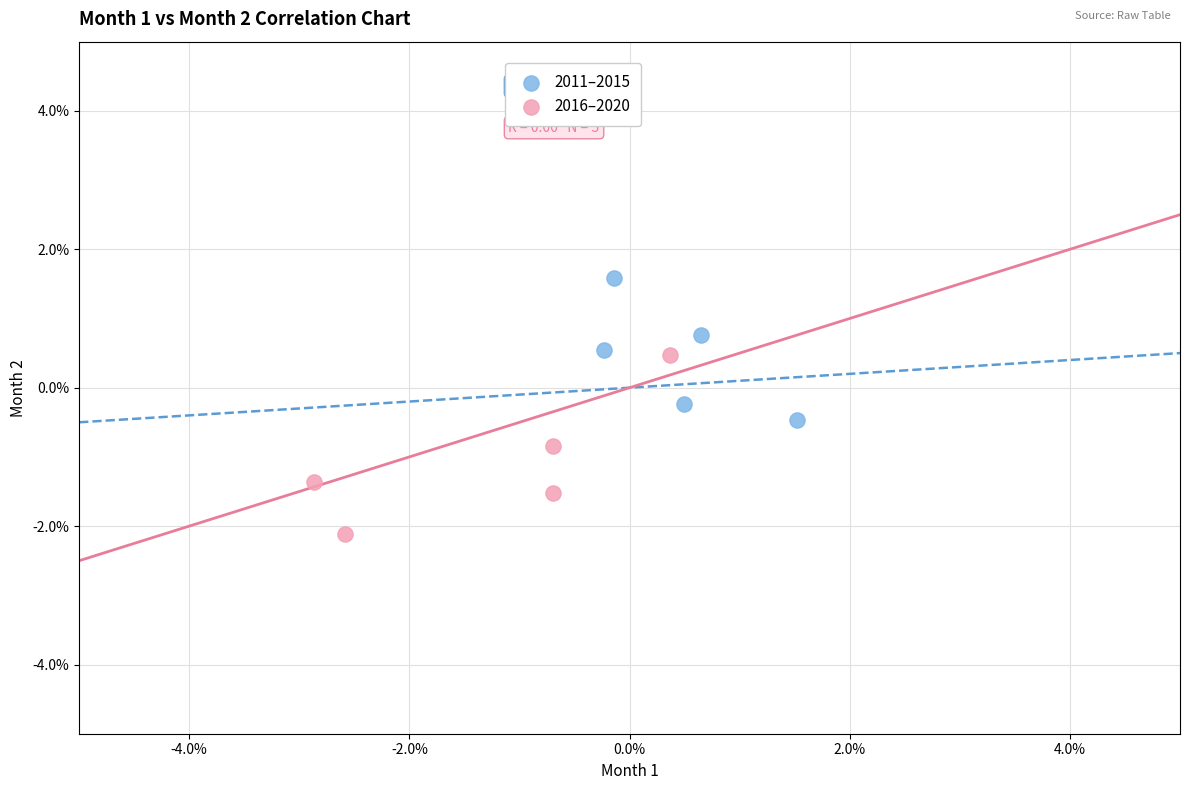

What are all the series names shown in the legend?

2011–2015, 2016–2020